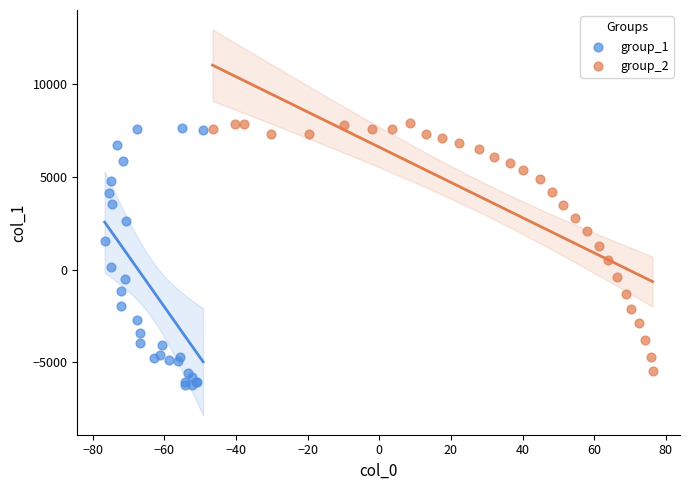

What are all the series names shown in the legend?

group_1, group_2